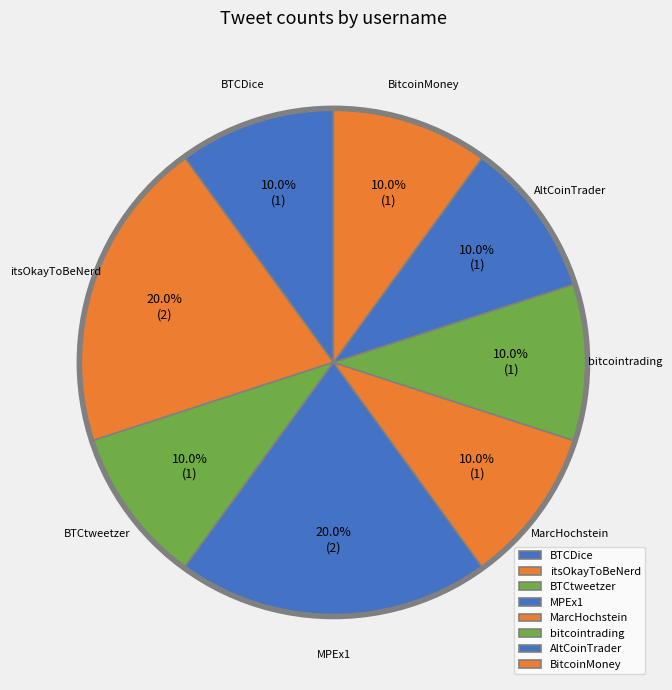

To the nearest percent, what portion does MarcHochstein represent?

10%